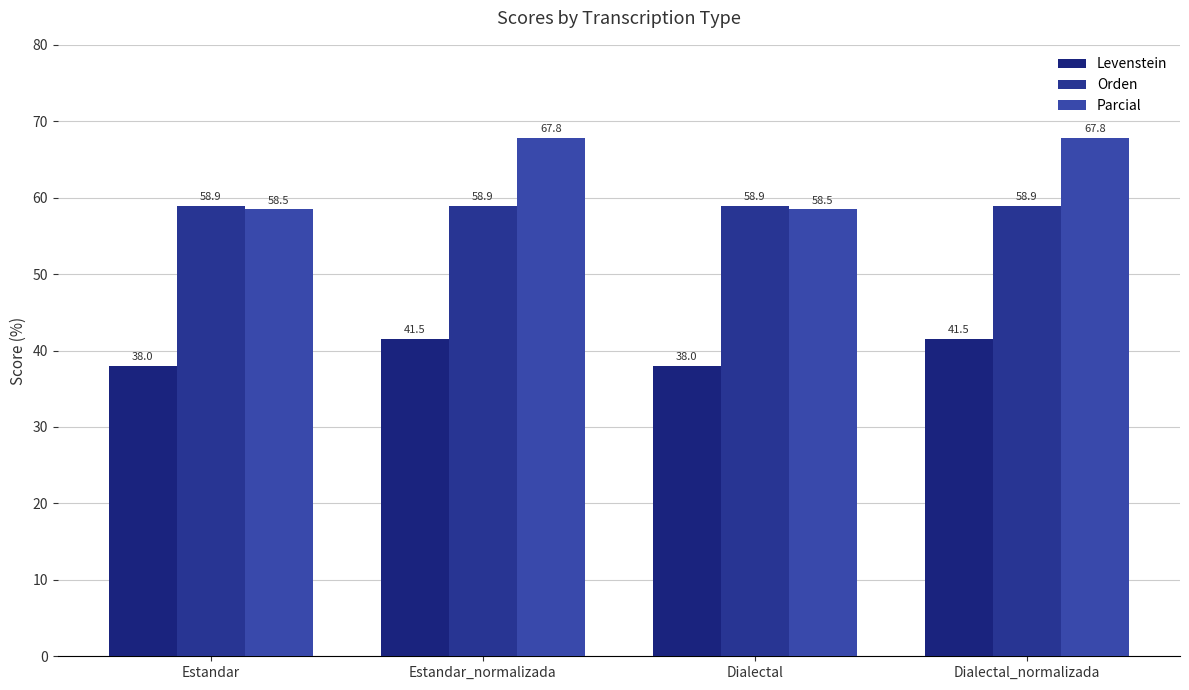

Rank the series by their maximum value, from highest to lowest.

Parcial, Orden, Levenstein